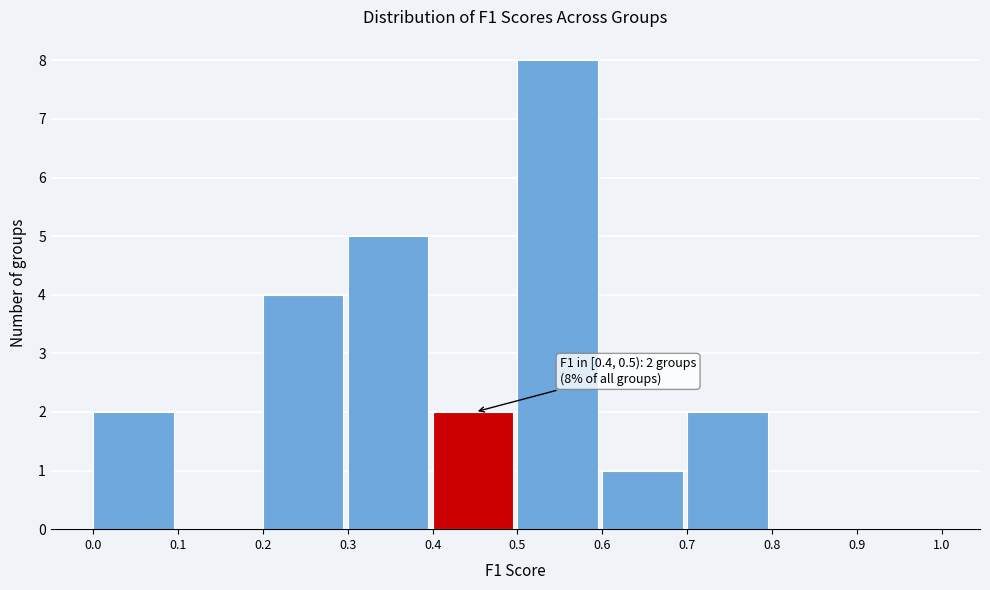

Over which range of the x-axis is the bar tallest?

0.5 to 0.6